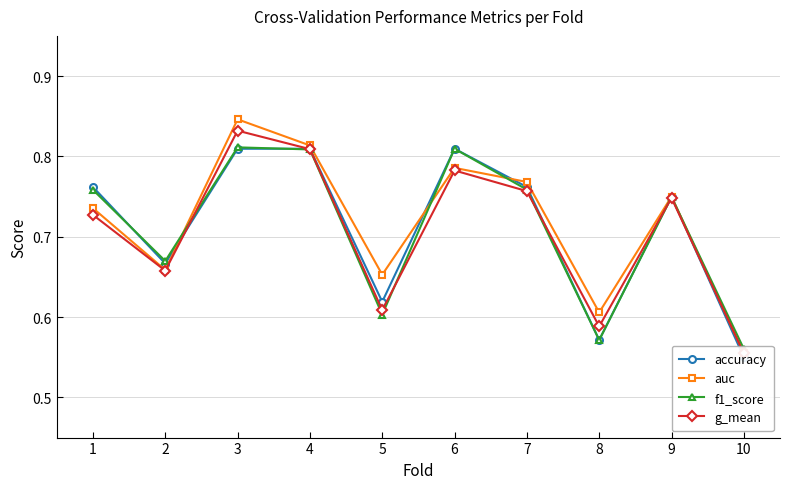

What is the highest value of the g_mean series?

0.8